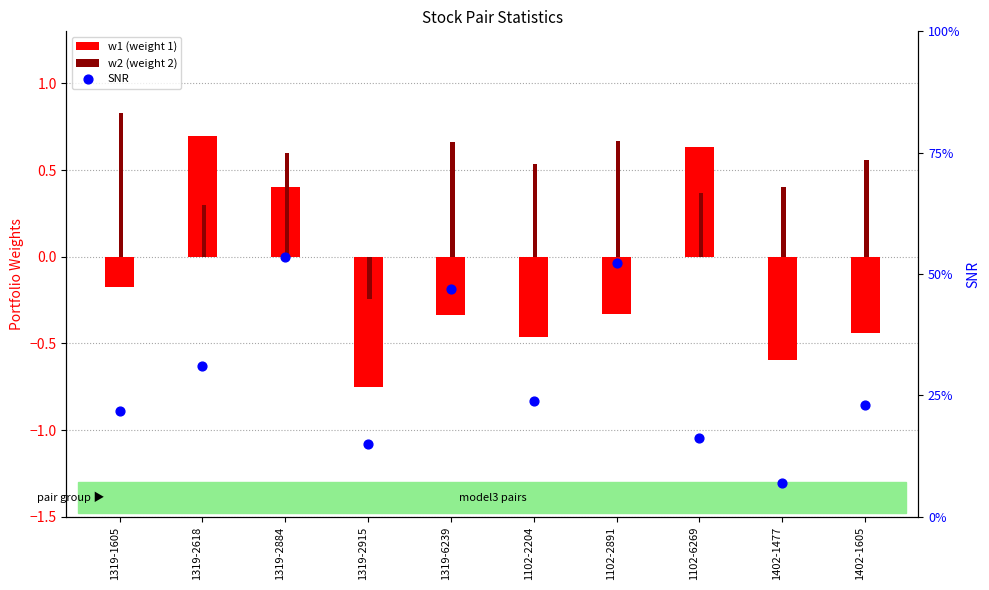

Which series reaches the minimum Y coordinate?

w1 (weight 1)